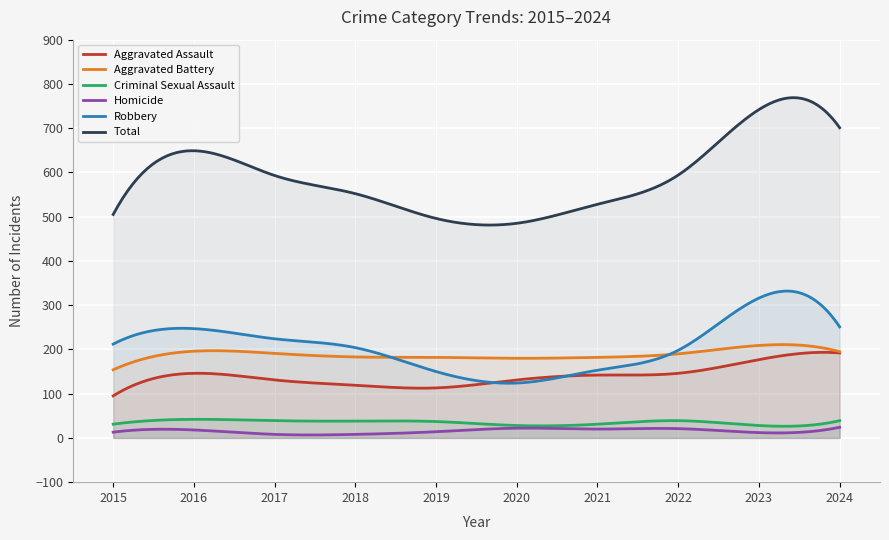

Reading left to right, list all the values displayed in this chart.

Aggravated Assault: 95	146	131	119	113	131	142	146	177	192
Aggravated Battery: 154	196	191	183	182	180	182	190	209	195
Criminal Sexual Assault: 31	42	39	38	37	28	31	39	28	39
Homicide: 13	18	8	8	14	22	20	21	12	24
Robbery: 212	247	224	204	150	124	153	198	316	251
Total: 505	649	593	552	496	485	528	594	742	701